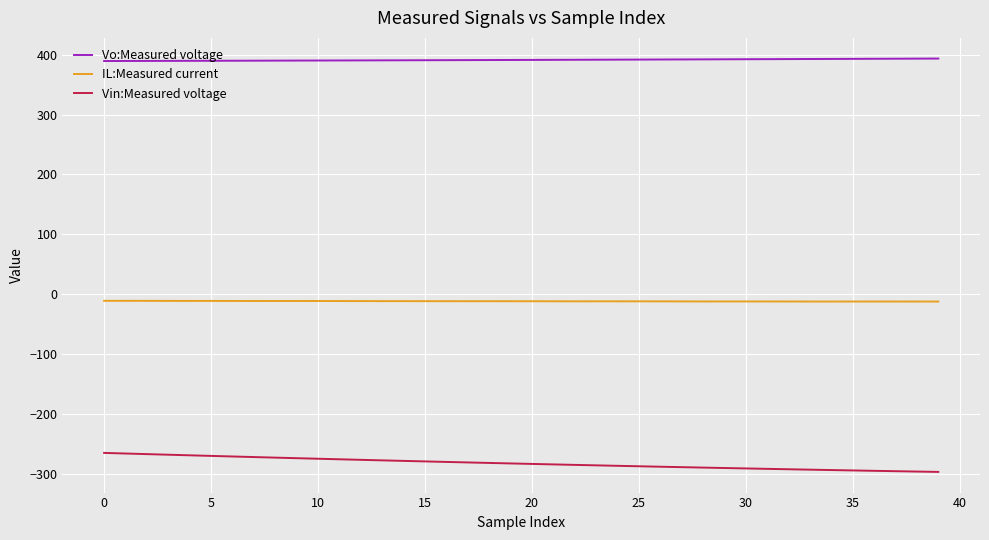

What is the greatest value displayed?

393.4